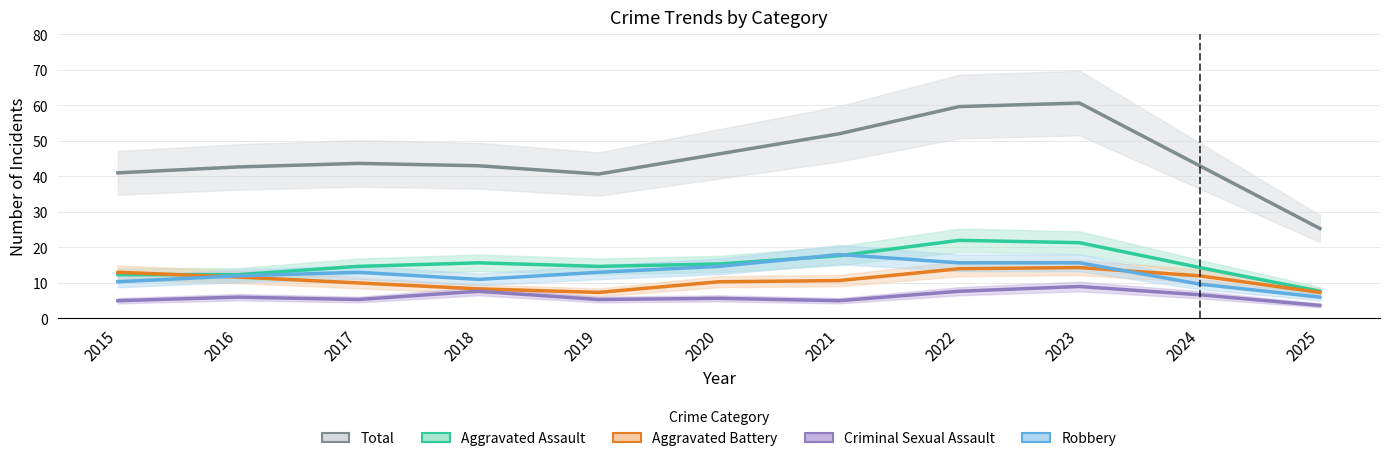

At how many categories does at least one series exceed 52?

2